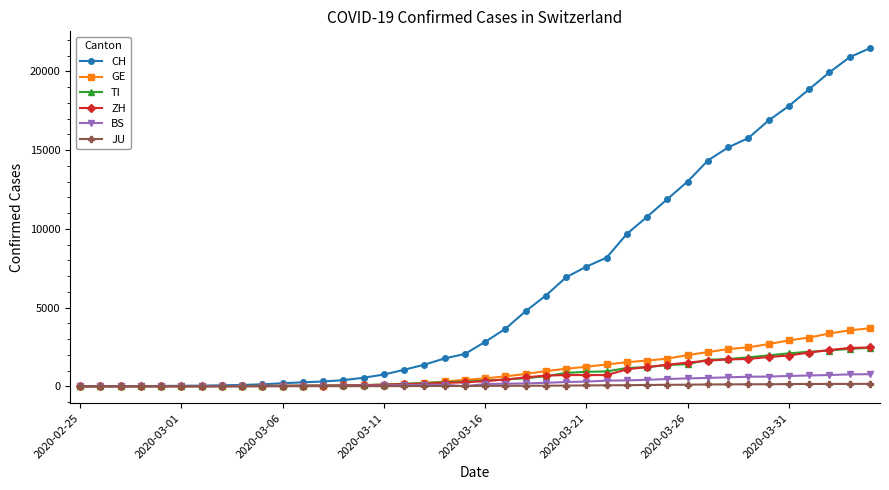

What is the greatest value displayed?

21469